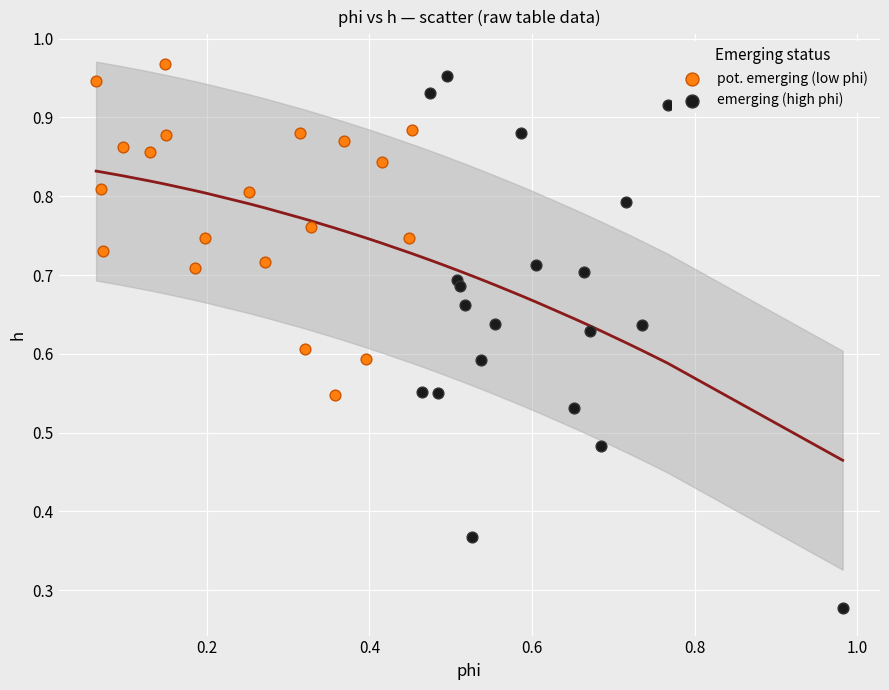

Which series has the widest spread of Y values?

emerging (high phi)